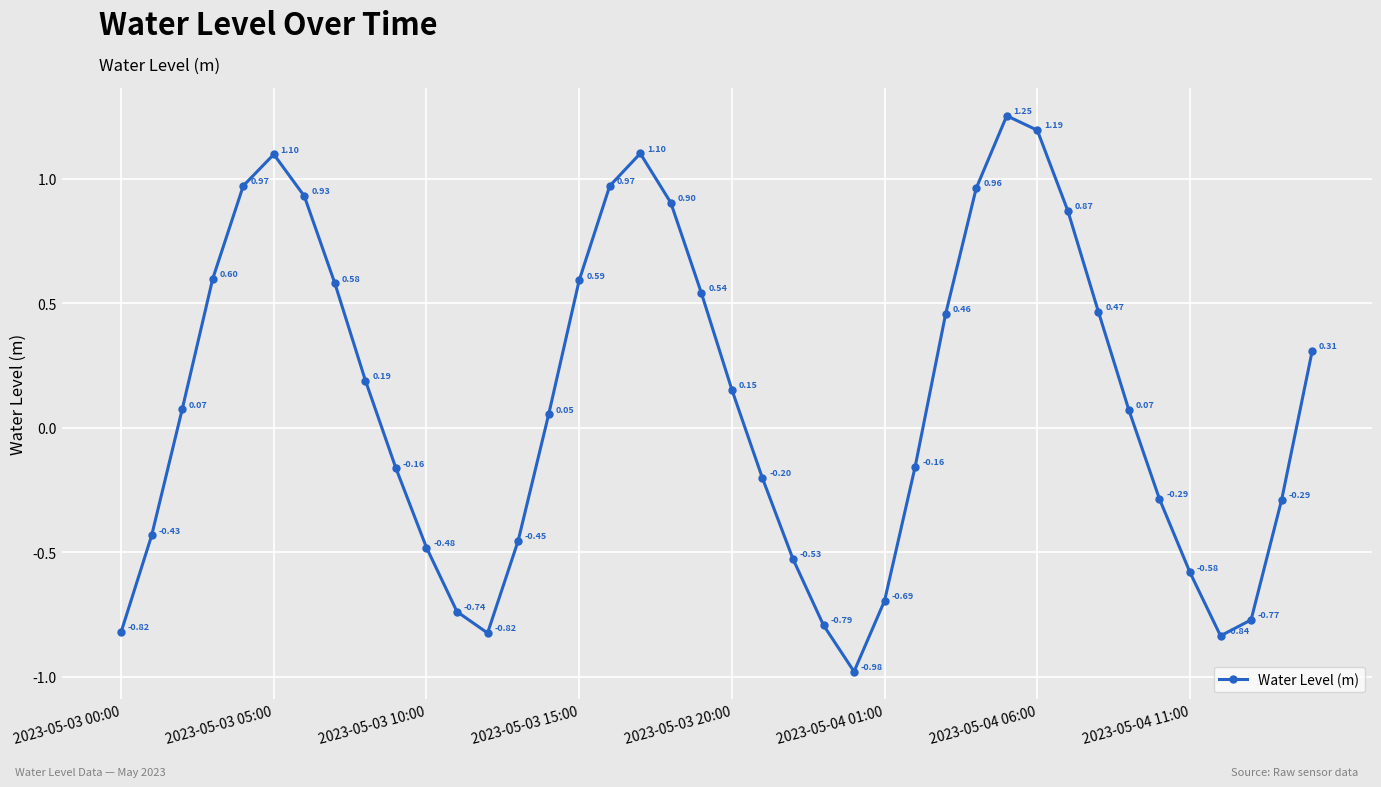

True or false: the data has more than 2 interior local peaks.

True